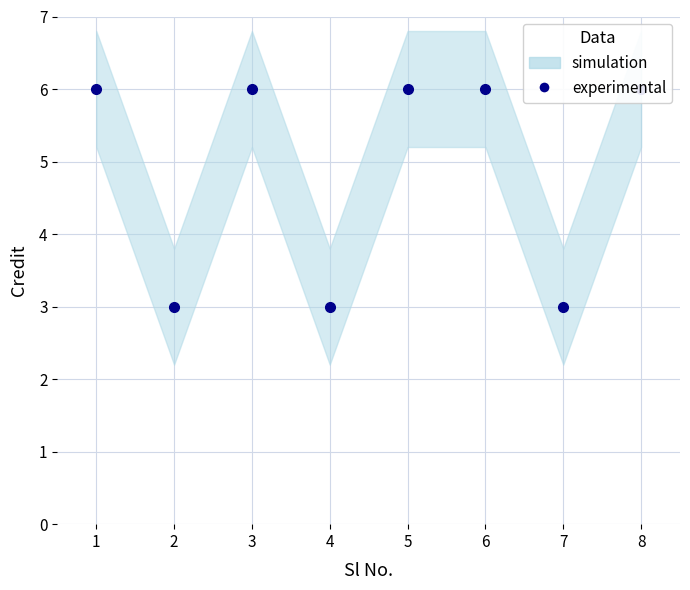

What value does the data have at 2?

3